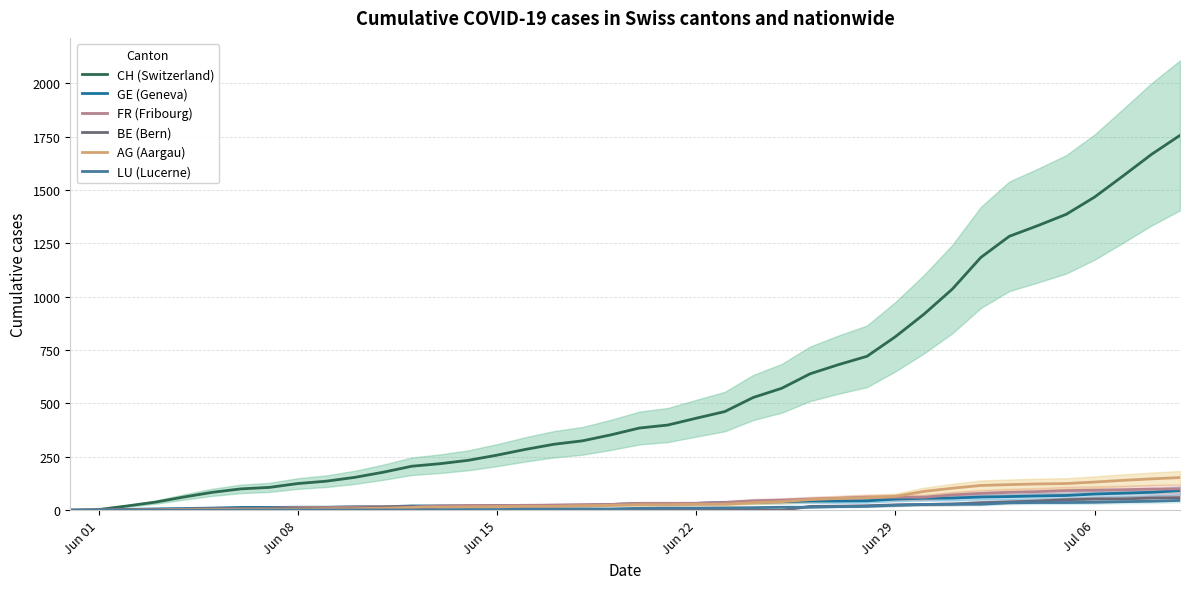

Is it true that FR (Fribourg) equals 9 at Jun 29?

False